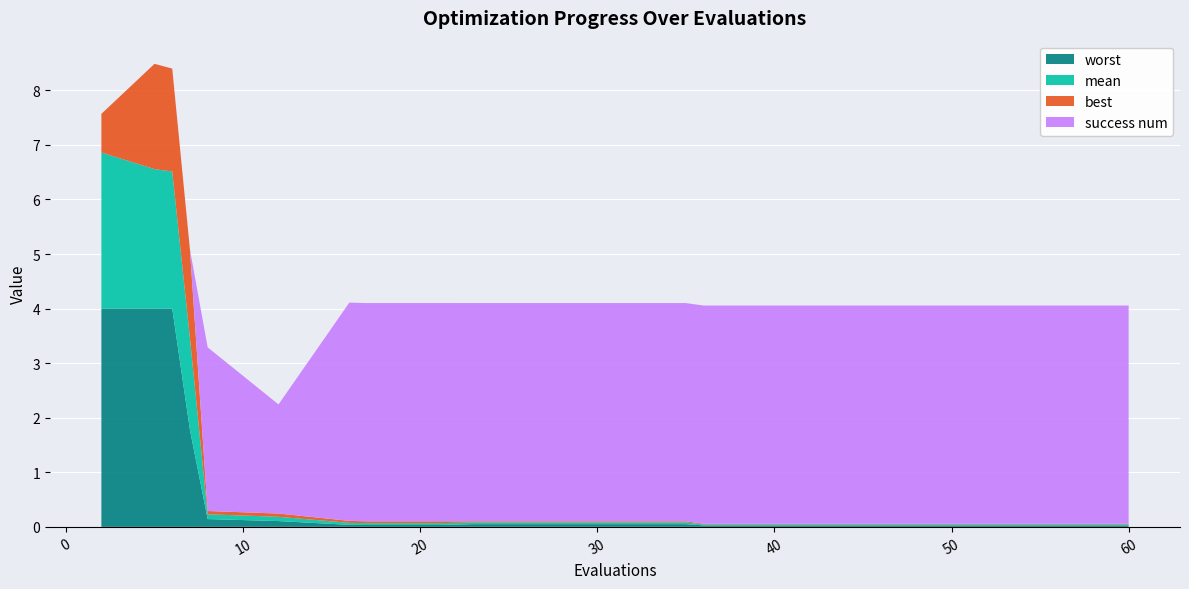

Reading right to left, what are all the values shown in this chart?

mean: 60=0.0	56=0.0	52=0.0	48=0.0	44=0.0	40=0.0	36=0.0	35=0.0	31=0.0	27=0.0	23=0.0	21=0.0	17=0.0	16=0.0	12=0.1	8=0.1	7=1.7	6=2.5	5=2.6	2=2.9
best: 60=0.0	56=0.0	52=0.0	48=0.0	44=0.0	40=0.0	36=0.0	35=0.0	31=0.0	27=0.0	23=0.0	21=0.0	17=0.0	16=0.0	12=0.1	8=0.1	7=1.6	6=1.9	5=1.9	2=0.7
worst: 60=0.0	56=0.0	52=0.0	48=0.0	44=0.0	40=0.0	36=0.0	35=0.0	31=0.0	27=0.0	23=0.0	21=0.0	17=0.0	16=0.0	12=0.1	8=0.1	7=1.8	6=4.0	5=4.0	2=4.0
success num: 60=4.0	56=4.0	52=4.0	48=4.0	44=4.0	40=4.0	36=4.0	35=4.0	31=4.0	27=4.0	23=4.0	21=4.0	17=4.0	16=4.0	12=2.0	8=3.0	7=0.0	6=0.0	5=0.0	2=0.0